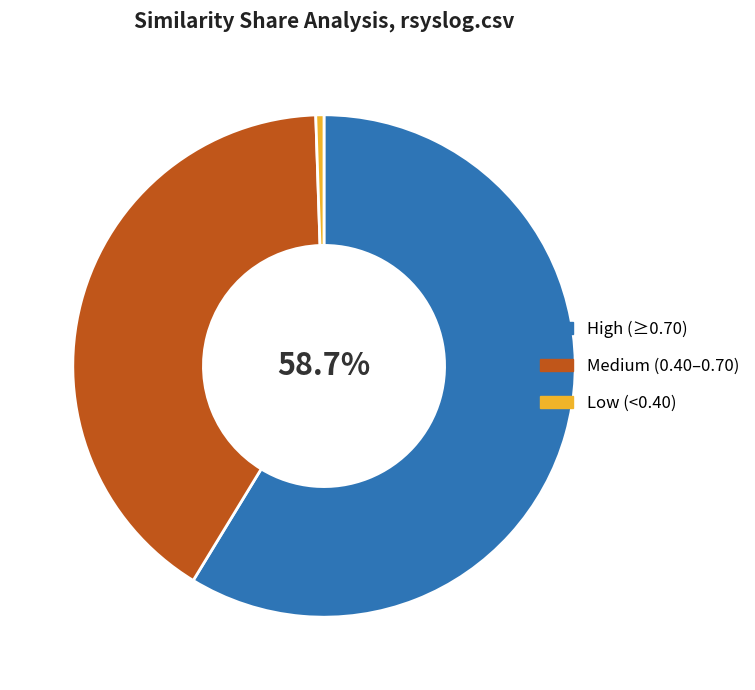

Rank the categories by value from lowest to highest.

Low (<0.40), Medium (0.40–0.70), High (≥0.70)